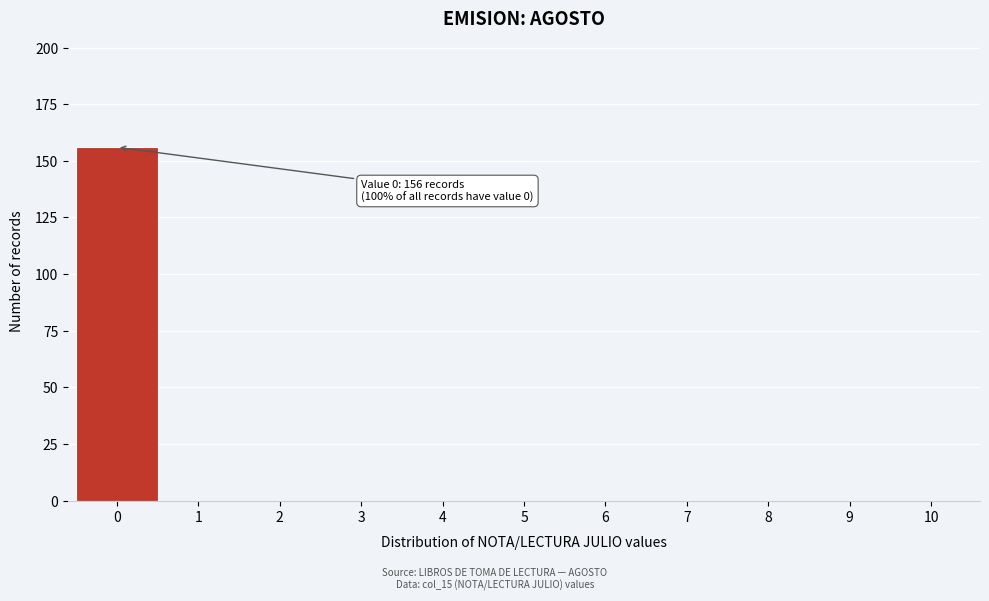

Over which range of the x-axis is the bar tallest?

-0.5 to 0.5